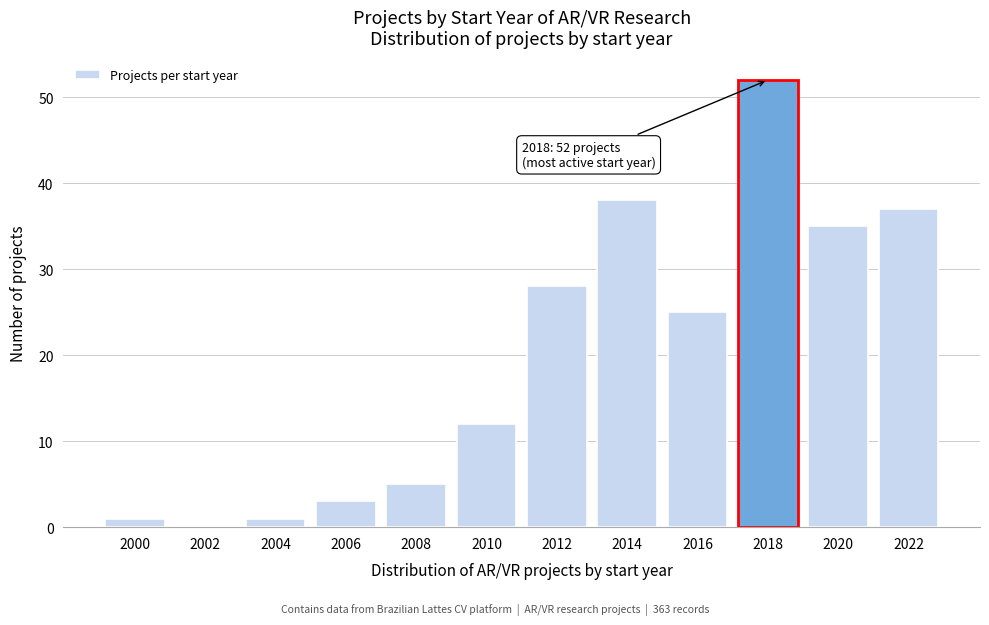

Reading left to right, extract all data points from this chart.

2000=1	2002=0	2004=1	2006=3	2008=5	2010=12	2012=28	2014=38	2016=25	2018=52	2020=35	2022=37